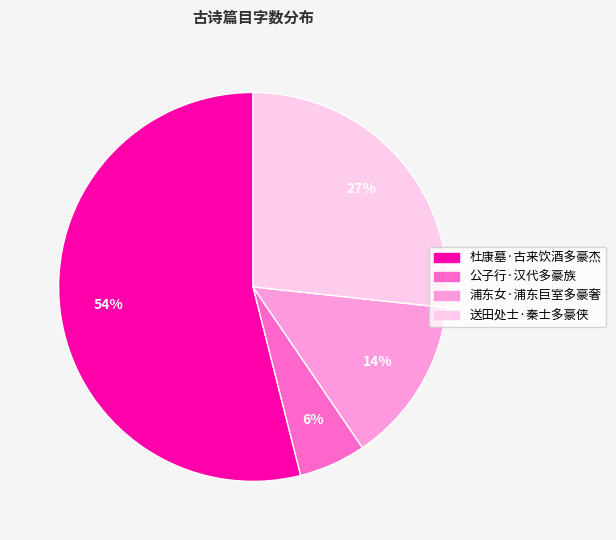

Which category has the smallest portion of the pie?

公子行·汉代多豪族